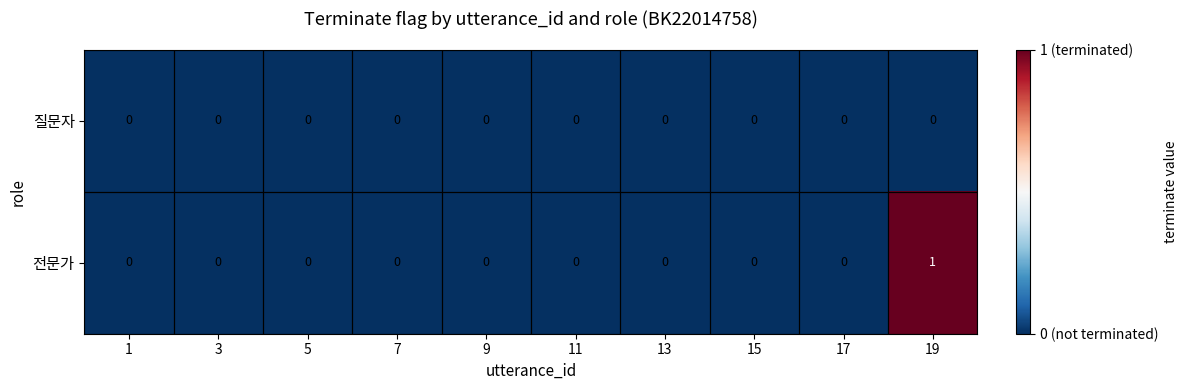

The value of 질문자 at 7 is 0. True or false?

True